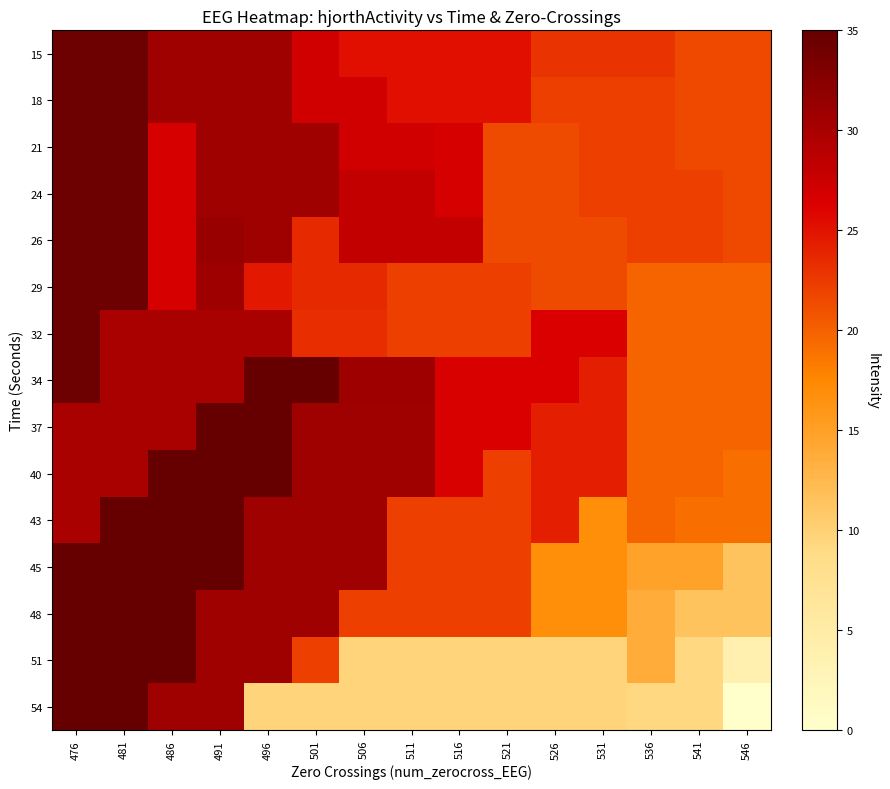

Reading right to left, what are all the values shown in this chart?

15: 546=21.5	541=21.5	536=22.9	531=22.9	526=22.9	521=25.3	516=25.3	511=25.3	506=25.3	501=27.1	496=30.8	491=30.8	486=30.8	481=34.4	476=34.4
18: 546=21.5	541=21.5	536=22.1	531=22.1	526=22.1	521=25.3	516=25.3	511=25.3	506=27.1	501=27.1	496=30.8	491=30.8	486=30.8	481=34.4	476=34.4
21: 546=21.5	541=21.5	536=22.1	531=22.1	526=21.3	521=21.3	516=26.6	511=27.1	506=27.1	501=30.8	496=30.8	491=30.8	486=26.7	481=34.4	476=34.4
24: 546=21.5	541=22.1	536=22.1	531=22.1	526=21.3	521=21.3	516=26.6	511=28.1	506=28.1	501=30.8	496=30.8	491=30.8	486=26.7	481=34.4	476=34.4
26: 546=21.5	541=22.1	536=22.1	531=21.3	526=21.3	521=21.3	516=28.1	511=28.1	506=28.1	501=23.6	496=30.8	491=31.3	486=26.7	481=34.4	476=34.4
29: 546=19.8	541=19.8	536=19.8	531=21.3	526=21.3	521=22.0	516=22.0	511=22.0	506=23.6	501=23.6	496=24.7	491=30.8	486=26.7	481=34.4	476=34.4
32: 546=19.8	541=19.8	536=19.8	531=26.4	526=26.4	521=22.0	516=22.0	511=22.0	506=23.3	501=23.3	496=30.1	491=30.1	486=30.1	481=30.1	476=34.4
34: 546=19.8	541=19.8	536=19.8	531=24.2	526=26.4	521=26.4	516=26.4	511=30.9	506=30.9	501=35.0	496=35.0	491=30.1	486=30.1	481=30.1	476=34.4
37: 546=19.8	541=19.8	536=19.8	531=24.2	526=24.2	521=26.4	516=26.4	511=30.6	506=30.6	501=30.6	496=35.0	491=35.0	486=30.1	481=30.1	476=30.1
40: 546=19.0	541=19.8	536=19.8	531=24.2	526=24.2	521=22.0	516=26.4	511=30.6	506=30.6	501=30.6	496=35.0	491=35.0	486=35.0	481=30.1	476=30.1
43: 546=19.0	541=19.0	536=19.8	531=16.9	526=24.2	521=22.0	516=22.0	511=22.0	506=30.6	501=30.6	496=30.6	491=35.0	486=35.0	481=35.0	476=30.1
45: 546=11.4	541=14.9	536=14.9	531=16.9	526=16.9	521=22.0	516=22.0	511=22.0	506=30.6	501=30.6	496=30.6	491=35.0	486=35.0	481=35.0	476=35.0
48: 546=11.4	541=11.4	536=13.7	531=16.9	526=16.9	521=22.0	516=22.0	511=22.0	506=22.0	501=30.6	496=30.6	491=30.6	486=35.0	481=35.0	476=35.0
51: 546=3.8	541=9.2	536=13.7	531=9.6	526=9.6	521=9.6	516=9.6	511=9.6	506=9.6	501=22.0	496=30.6	491=30.6	486=35.0	481=35.0	476=35.0
54: 546=0.0	541=9.2	536=9.2	531=9.6	526=9.6	521=9.6	516=9.6	511=9.6	506=9.6	501=9.6	496=9.6	491=30.6	486=30.6	481=35.0	476=35.0